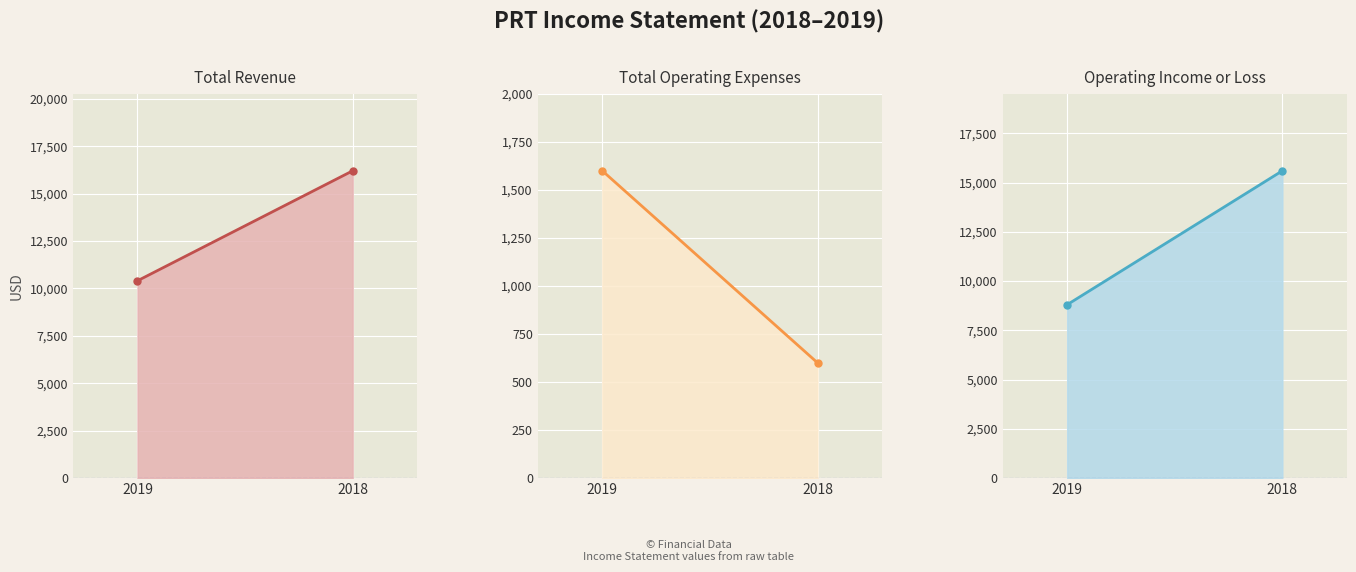

How many categories are shown in the chart?

2